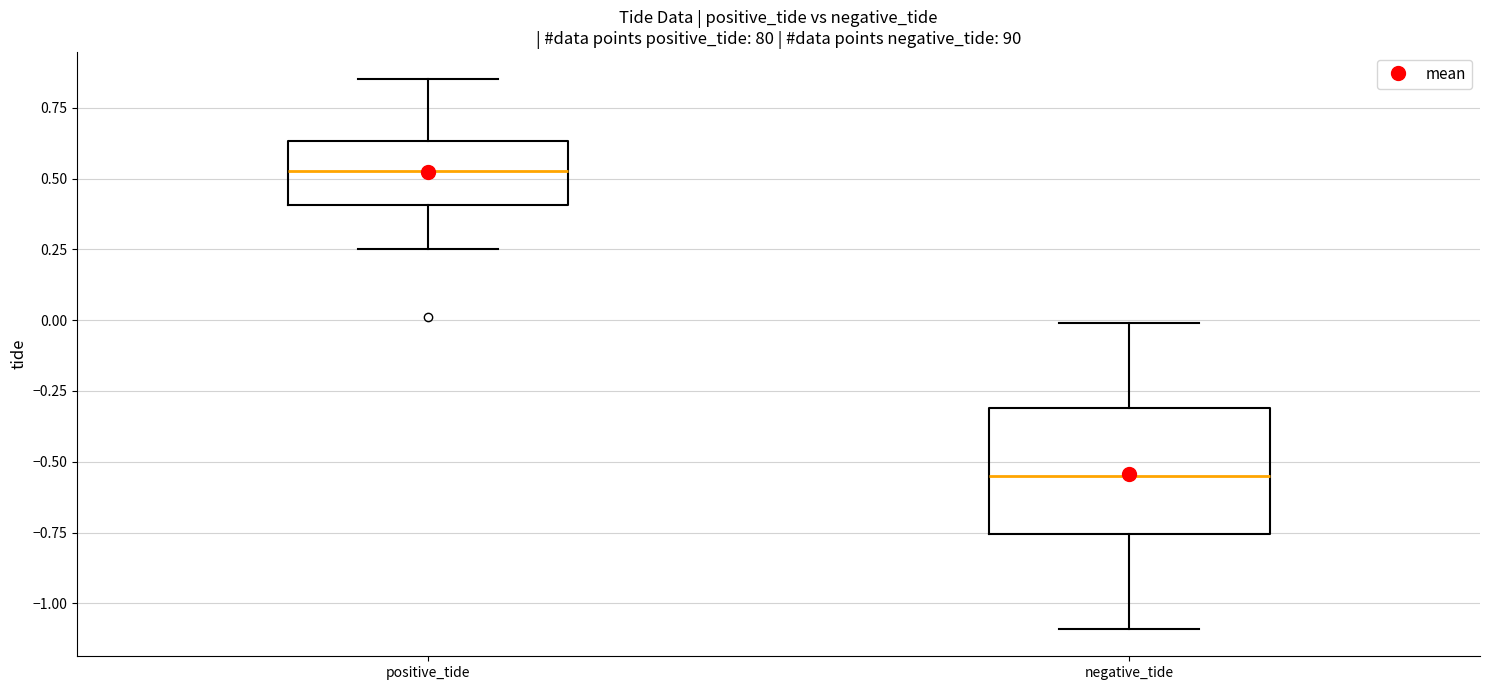

Comparing the boxes themselves (not the whiskers), which one is the tallest?

negative_tide